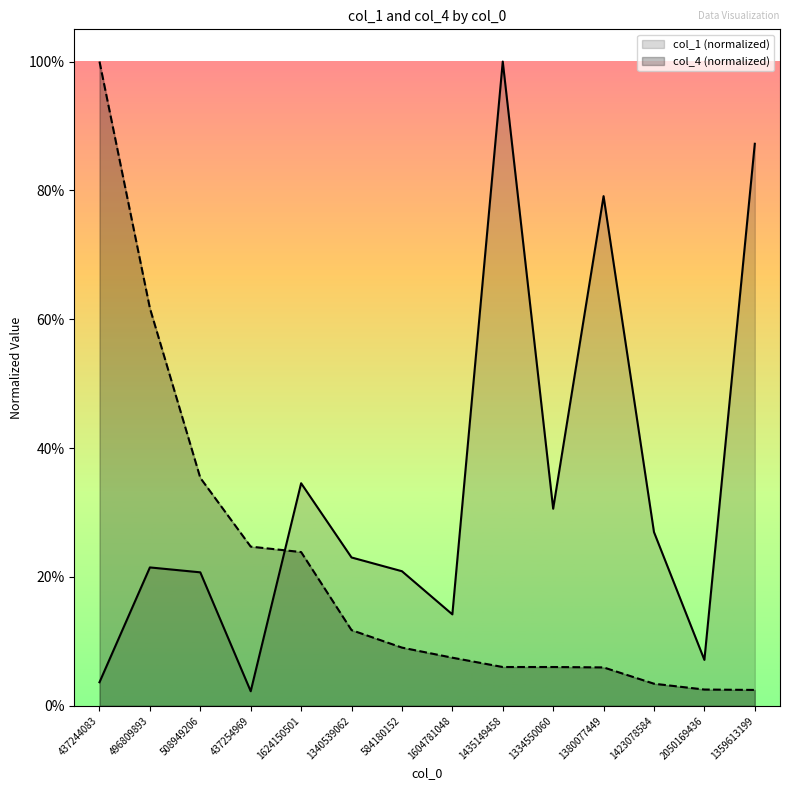

At which category is the sum across all series the highest?

1435149458